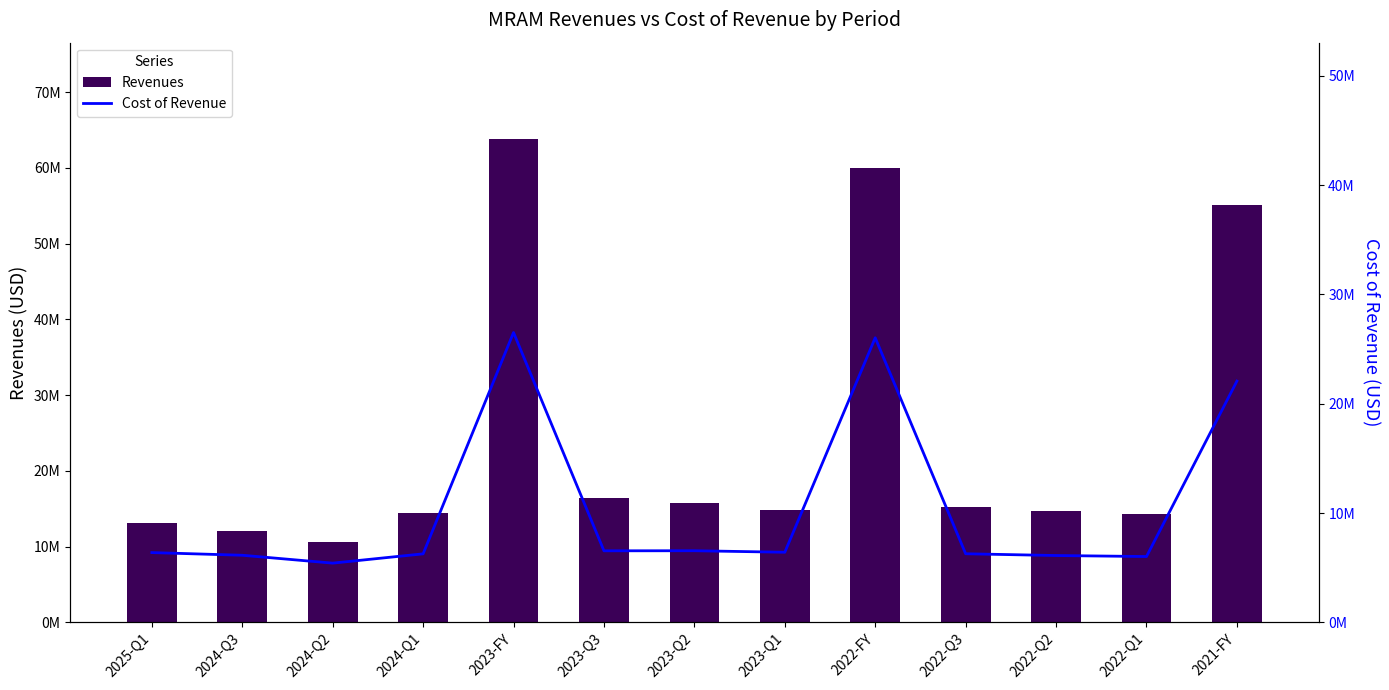

At which label does Cost of Revenue first exceed 6385000?

2023-FY